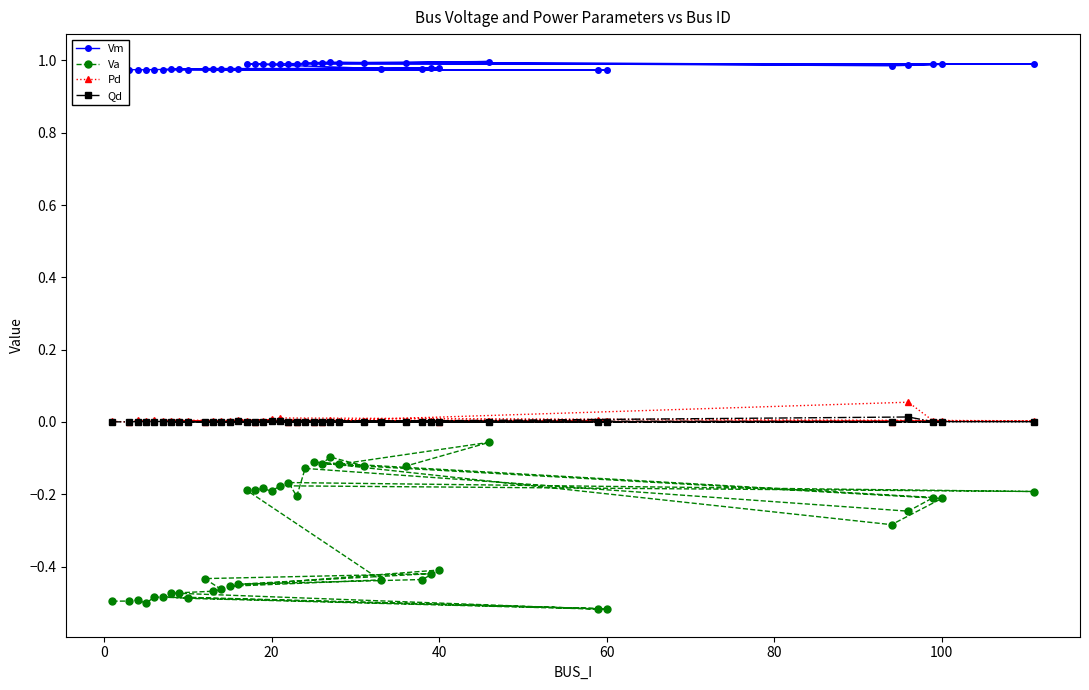

True or false: Qd and Va cross at least once.

False